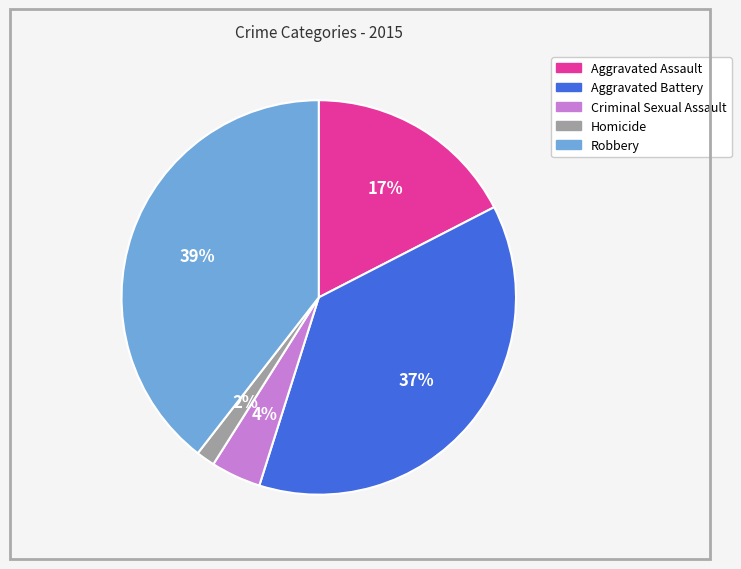

To the nearest percent, what is the combined percentage of Criminal Sexual Assault and Homicide?

6%